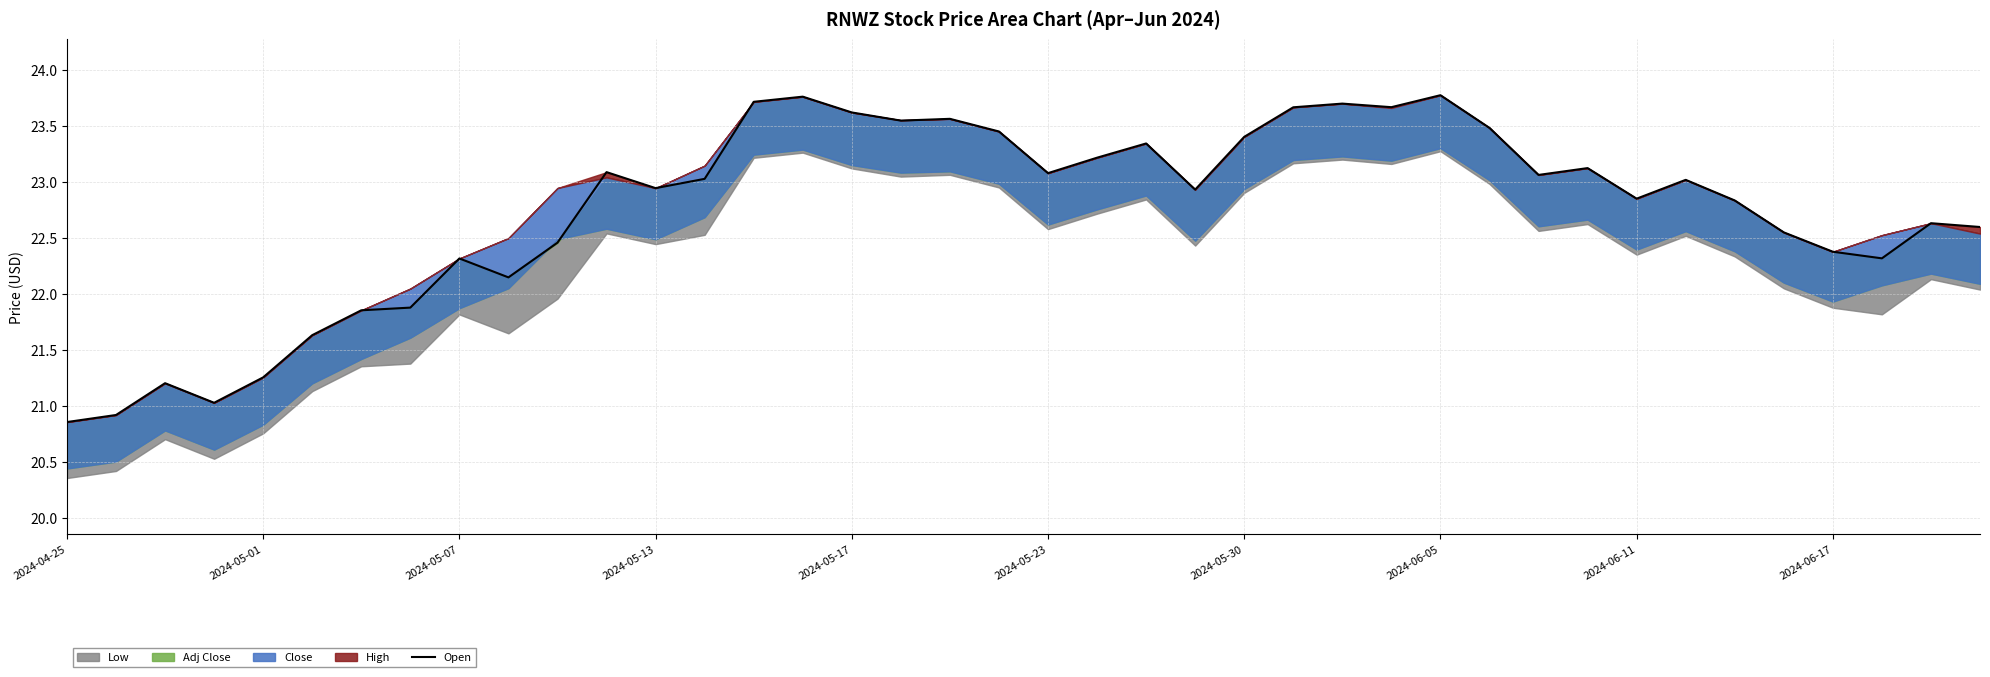

What is the maximum value for Open?

23.8